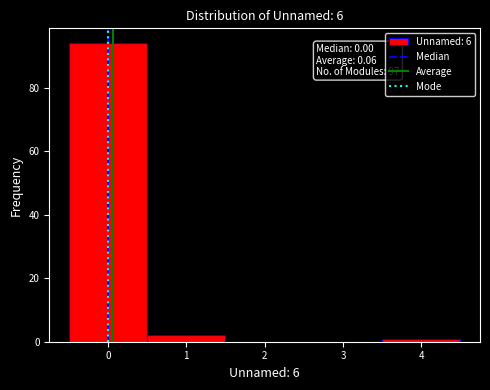

Over which range of the x-axis is the bar tallest?

-0.5 to 0.5